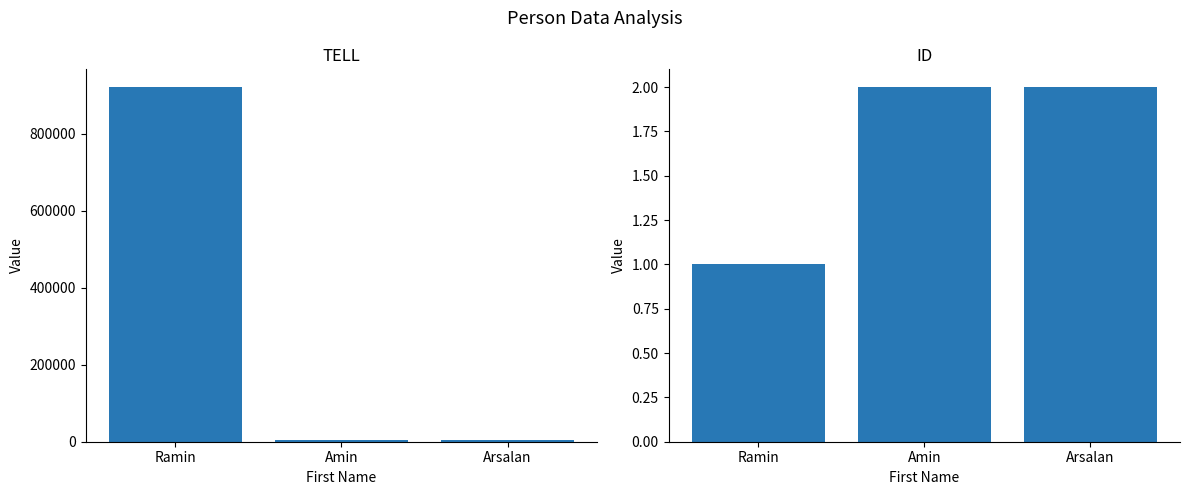

What is the spread (max minus min) of values at Ramin?

921529